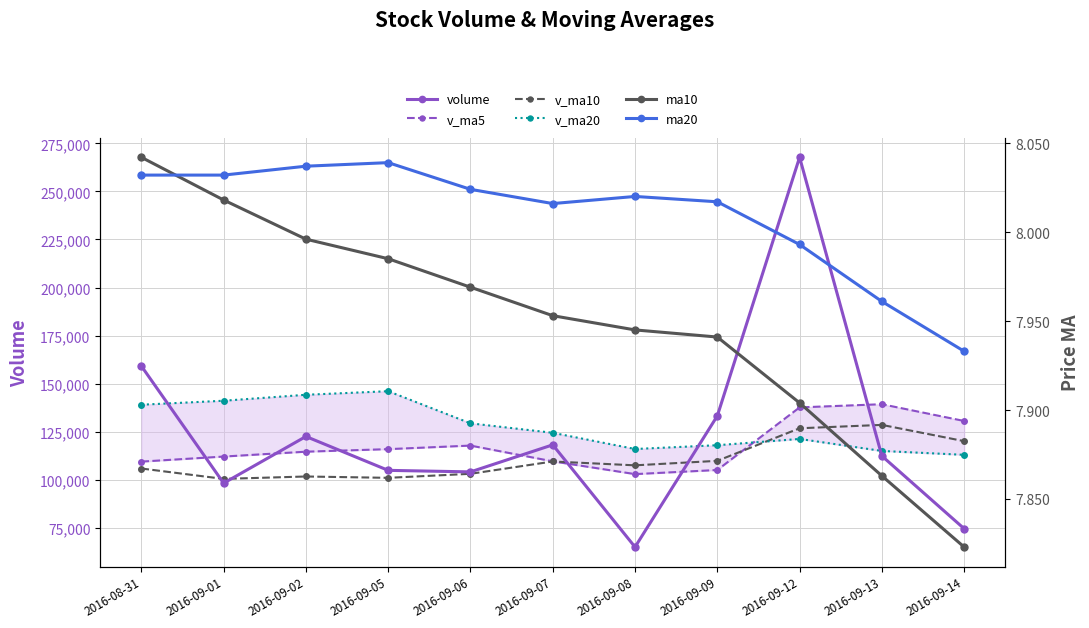

At which category is the sum across all series the highest?

2016-09-12